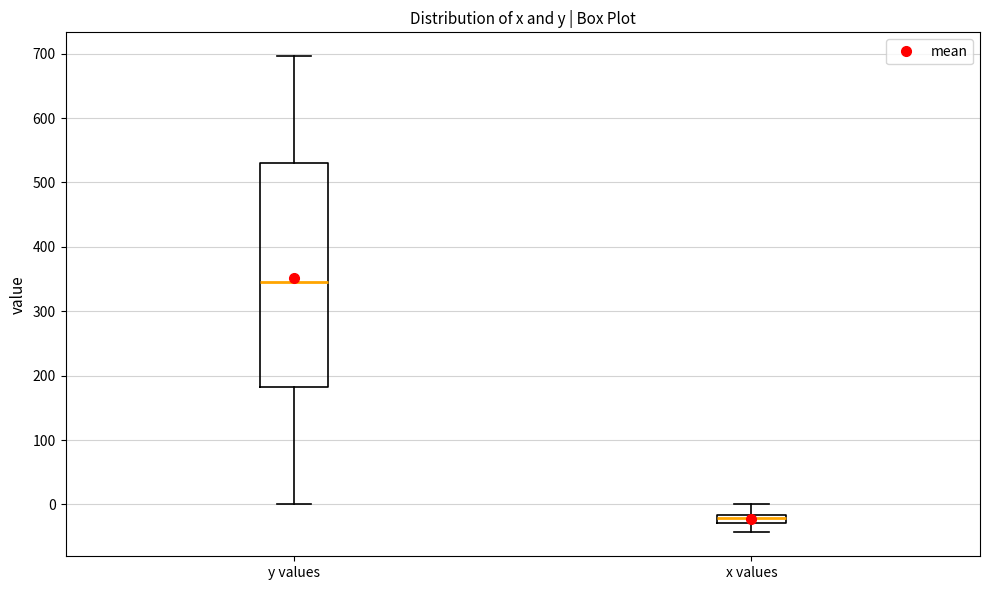

Comparing the boxes themselves (not the whiskers), which one is the tallest?

y values